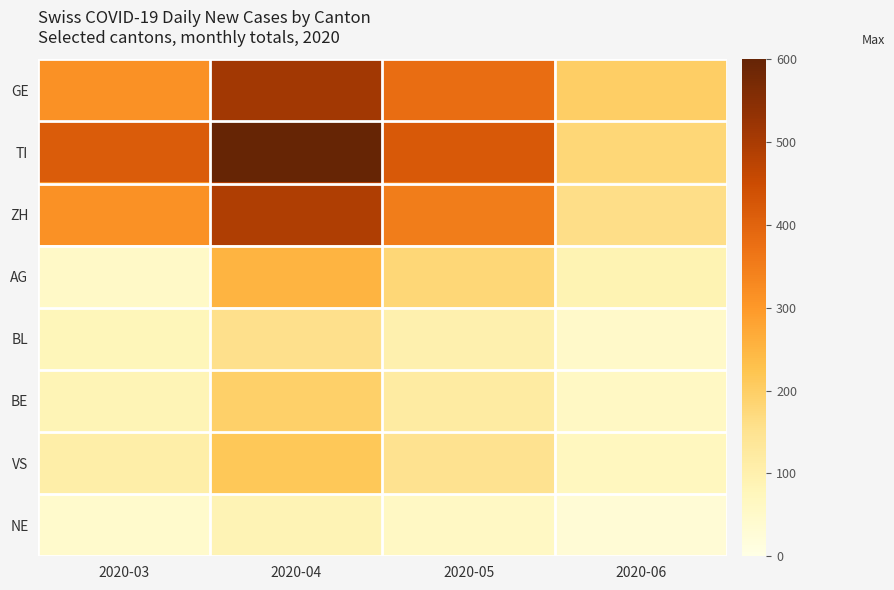

At 2020-06, list the series in order from smallest to largest.

NE, BL, BE, VS, AG, ZH, TI, GE